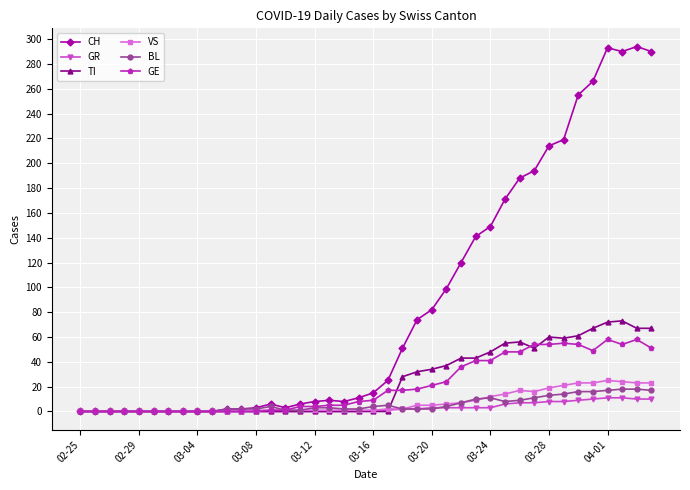

What is the greatest value displayed?

294